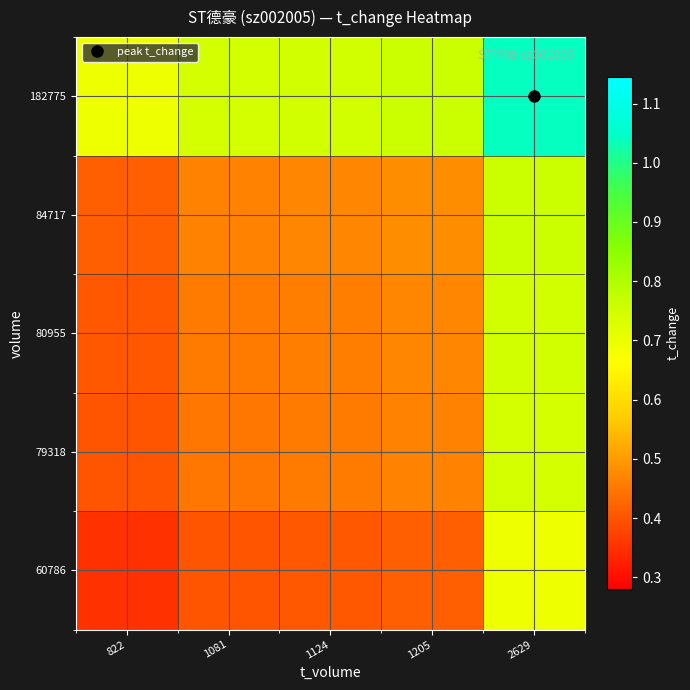

Which category has the lowest value across all series?

822